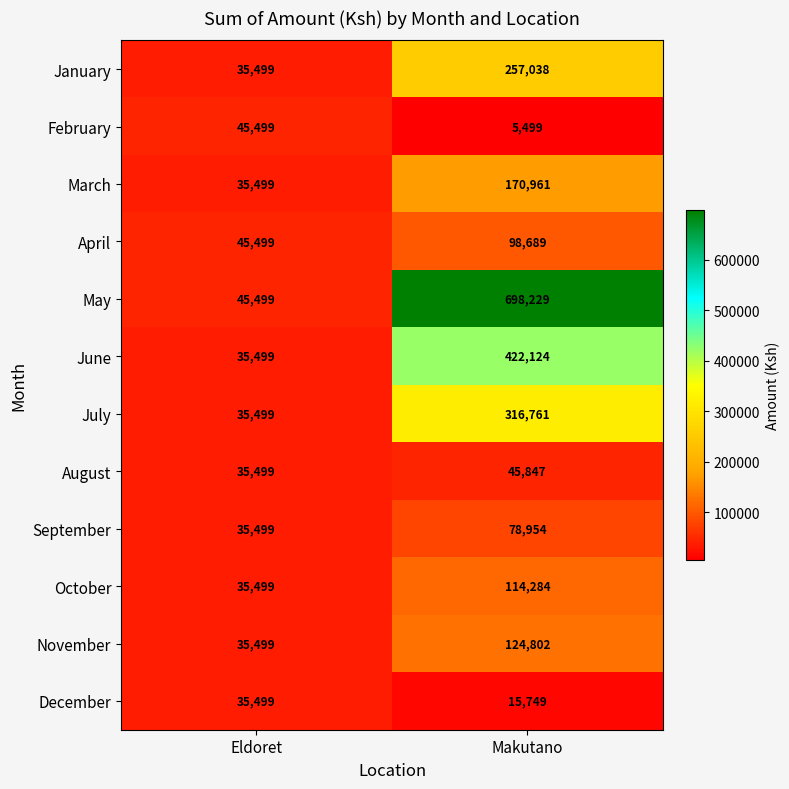

Reading left to right, list all the values displayed in this chart.

January: Eldoret=35499	Makutano=257038
February: Eldoret=45499	Makutano=5499
March: Eldoret=35499	Makutano=170961
April: Eldoret=45499	Makutano=98689
May: Eldoret=45499	Makutano=698229
June: Eldoret=35499	Makutano=422124
July: Eldoret=35499	Makutano=316761
August: Eldoret=35499	Makutano=45847
September: Eldoret=35499	Makutano=78954
October: Eldoret=35499	Makutano=114284
November: Eldoret=35499	Makutano=124802
December: Eldoret=35499	Makutano=15749